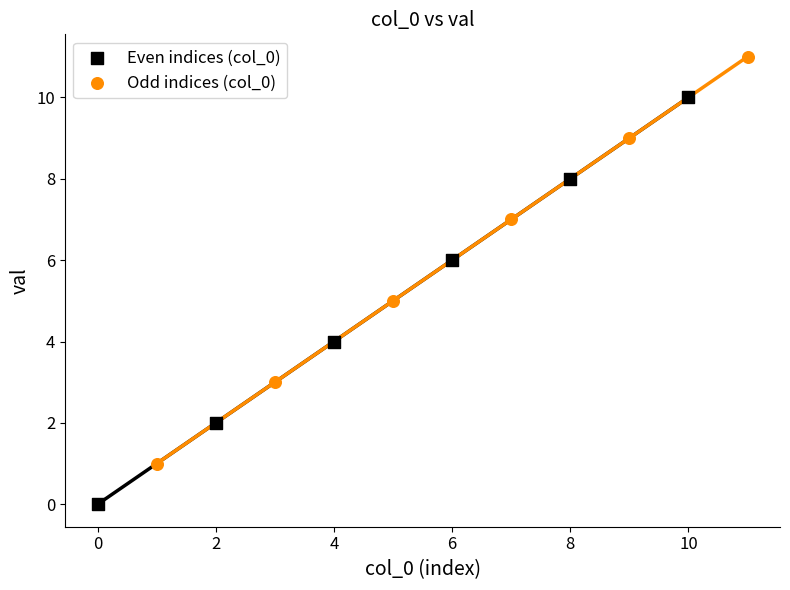

What are all the series names shown in the legend?

Even indices (col_0), Odd indices (col_0)